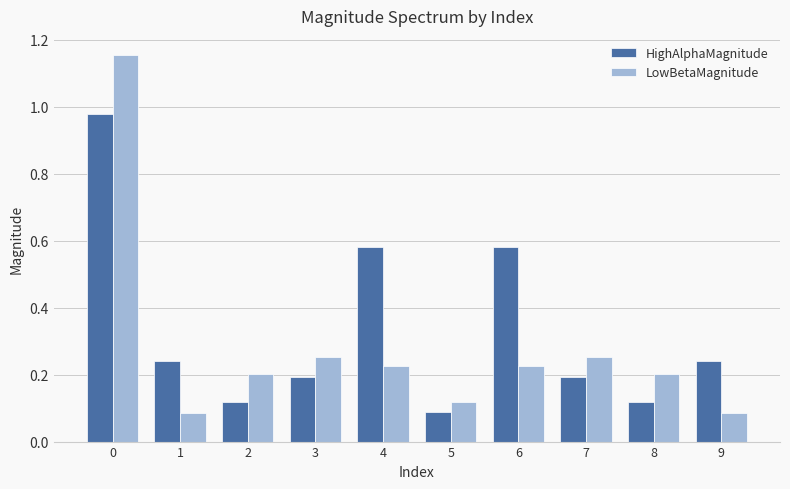

Which series has the largest range (max minus min)?

LowBetaMagnitude